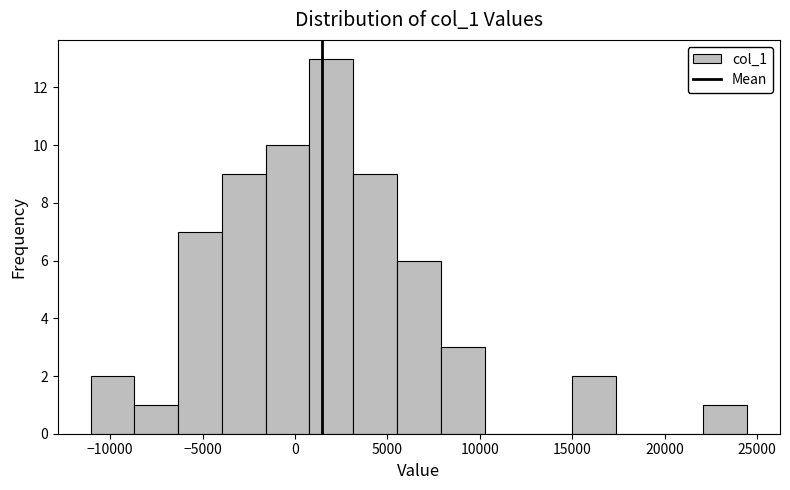

How tall is the bar that spans 15000 to 17500 on the x-axis? Neither the bar edges nor the heights are printed on the chart, so give them approximately, as read against the axes.

2